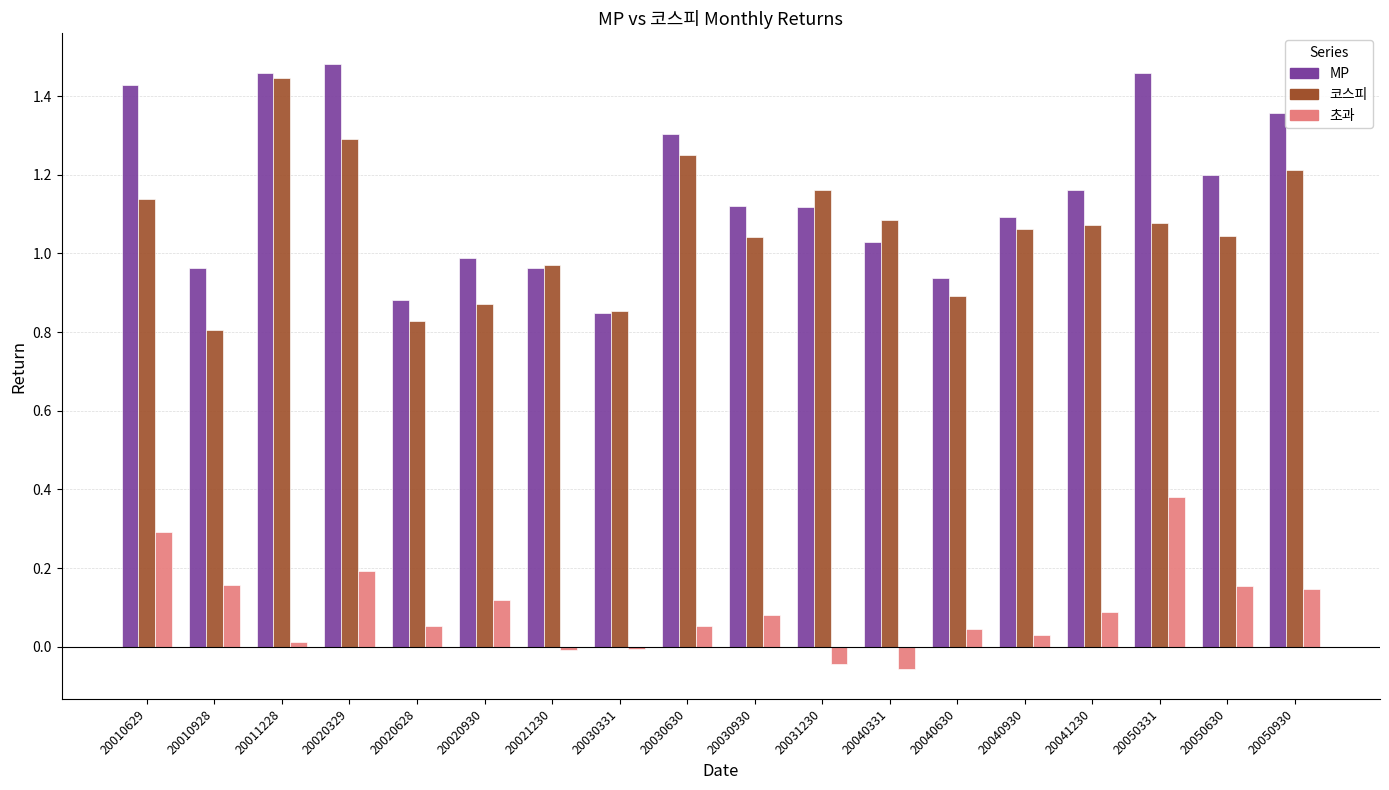

List the series in order of their peak value, highest first.

MP, 코스피, 초과